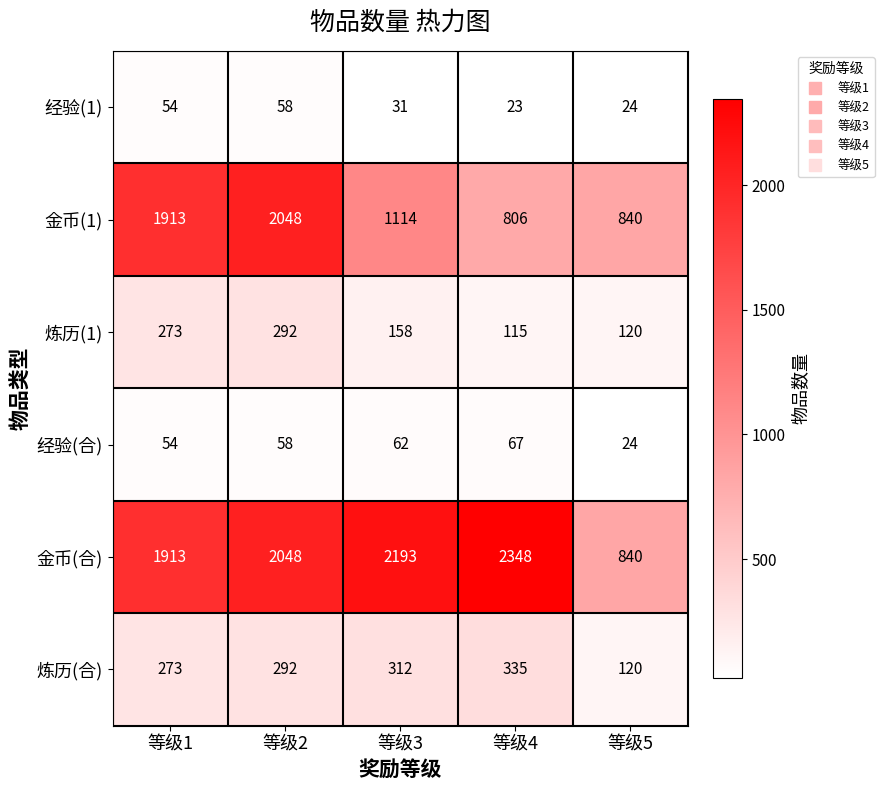

Reading left to right, transcribe all the data shown in this chart.

经验(1): 等级1=54	等级2=58	等级3=31	等级4=23	等级5=24
金币(1): 等级1=1913	等级2=2048	等级3=1114	等级4=806	等级5=840
炼历(1): 等级1=273	等级2=292	等级3=158	等级4=115	等级5=120
经验(合): 等级1=54	等级2=58	等级3=62	等级4=67	等级5=24
金币(合): 等级1=1913	等级2=2048	等级3=2193	等级4=2348	等级5=840
炼历(合): 等级1=273	等级2=292	等级3=312	等级4=335	等级5=120